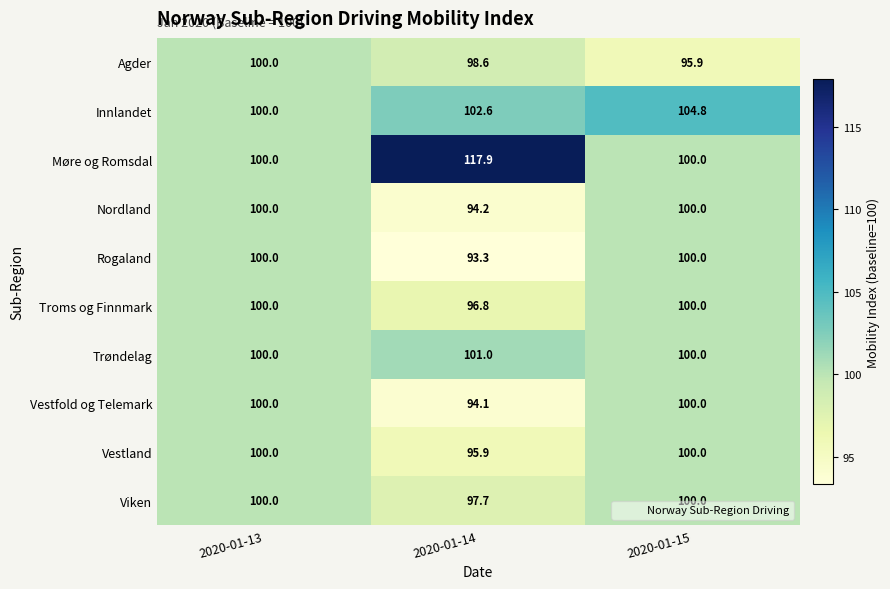

Rank the series at 2020-01-14 from lowest to highest value.

Rogaland, Vestfold og Telemark, Nordland, Vestland, Troms og Finnmark, Viken, Agder, Trøndelag, Innlandet, Møre og Romsdal